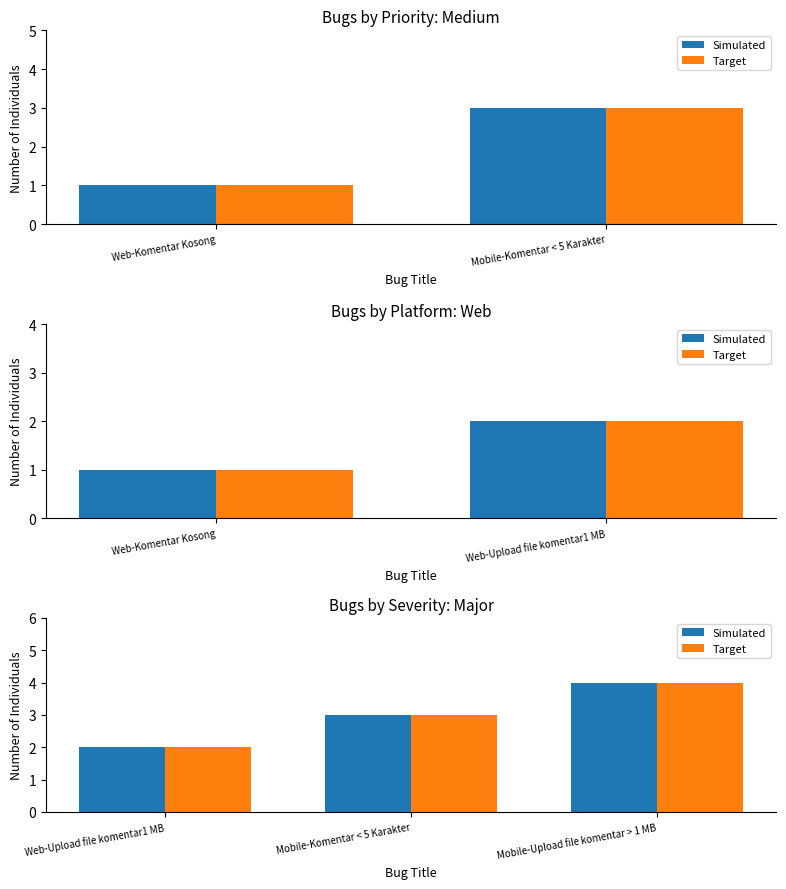

Does the chart contain any negative values?

No